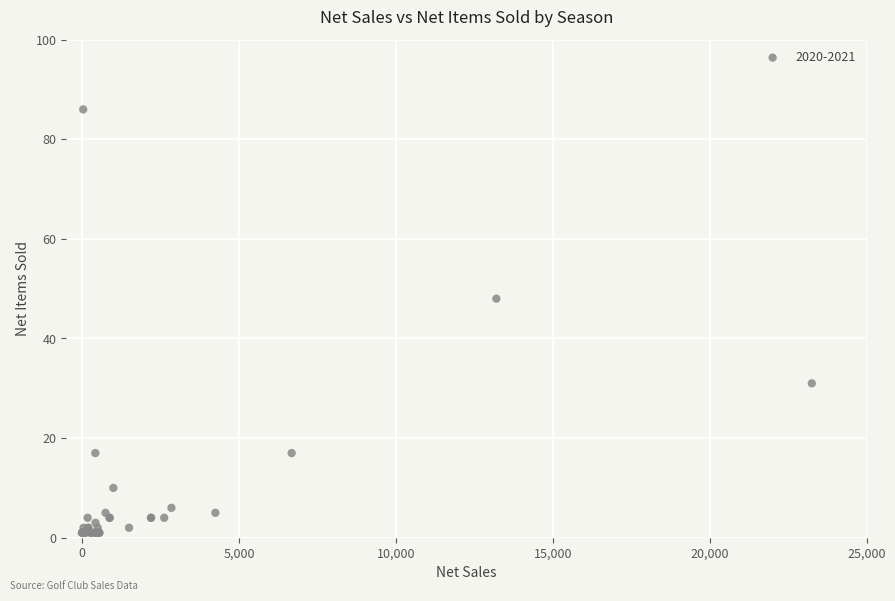

What Y value in the scatter plot is closest to 43?

48